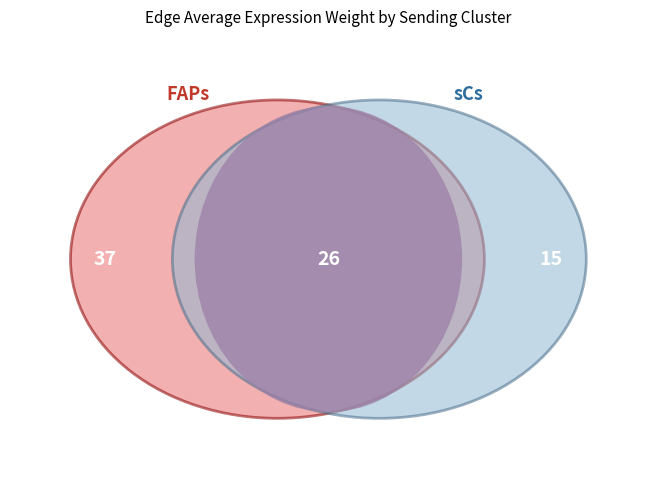

Approximately how many times larger is the value at sCs compared to FAPs?

0.4